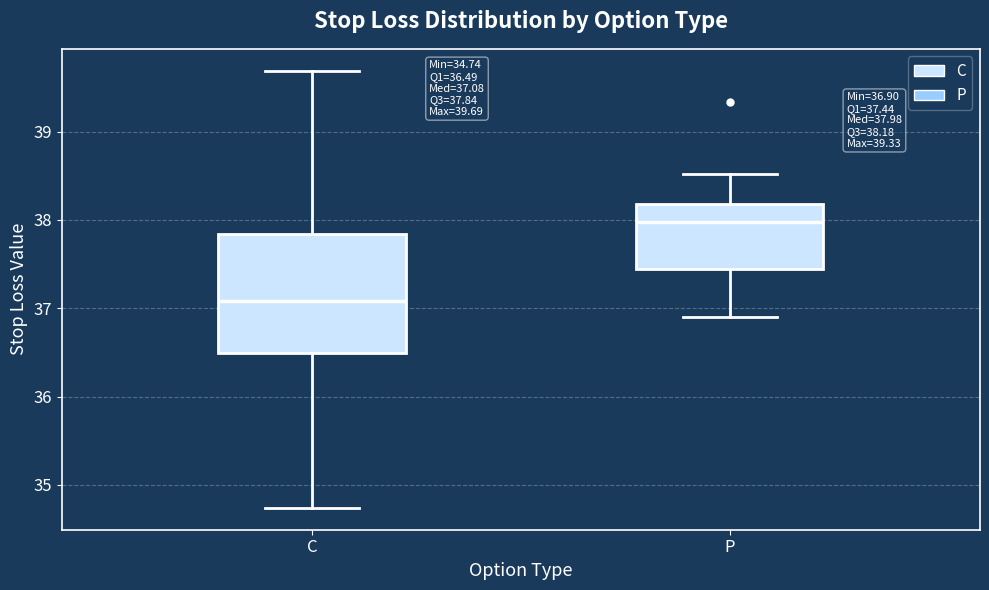

Which box's median line is the highest?

P